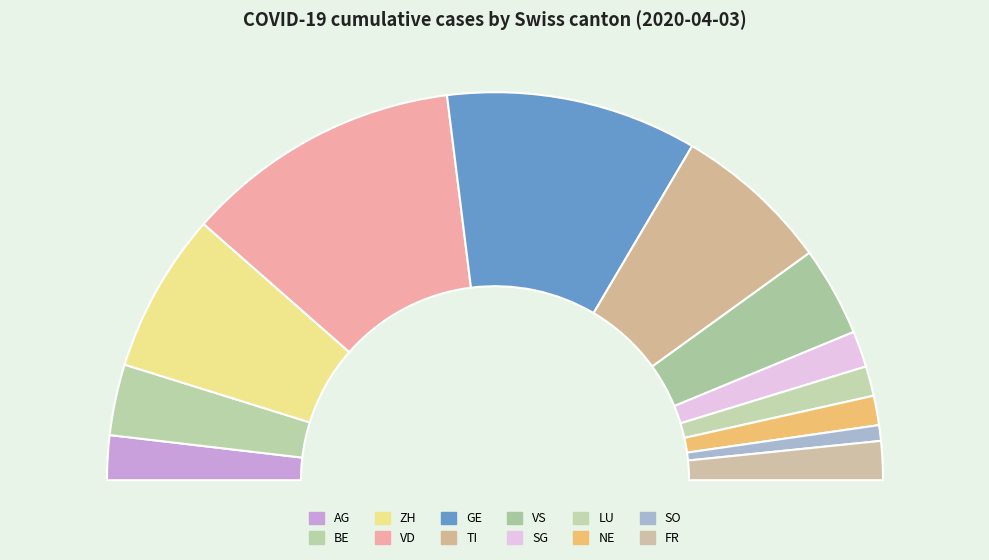

Combined, do VS and GE account for over 50%?

No